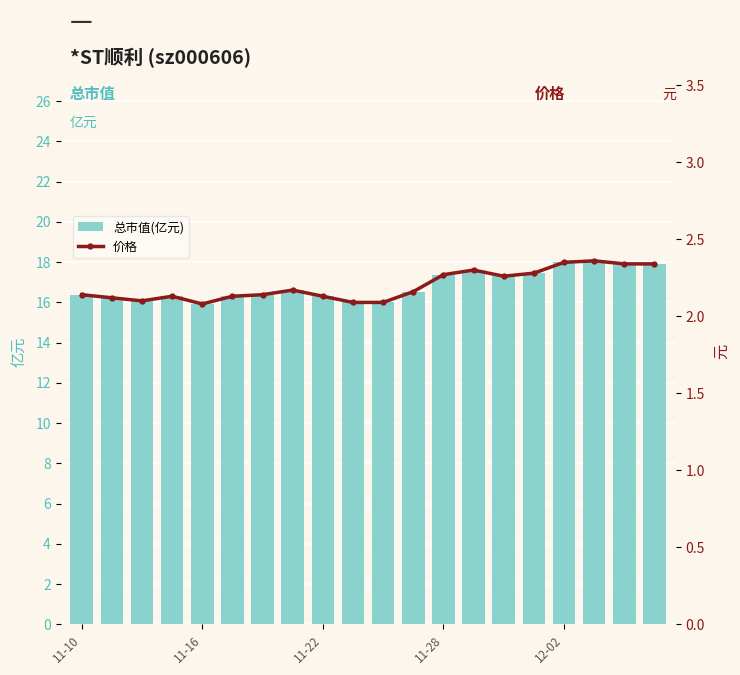

Rank the series by their maximum value, from highest to lowest.

总市值(亿元), 价格